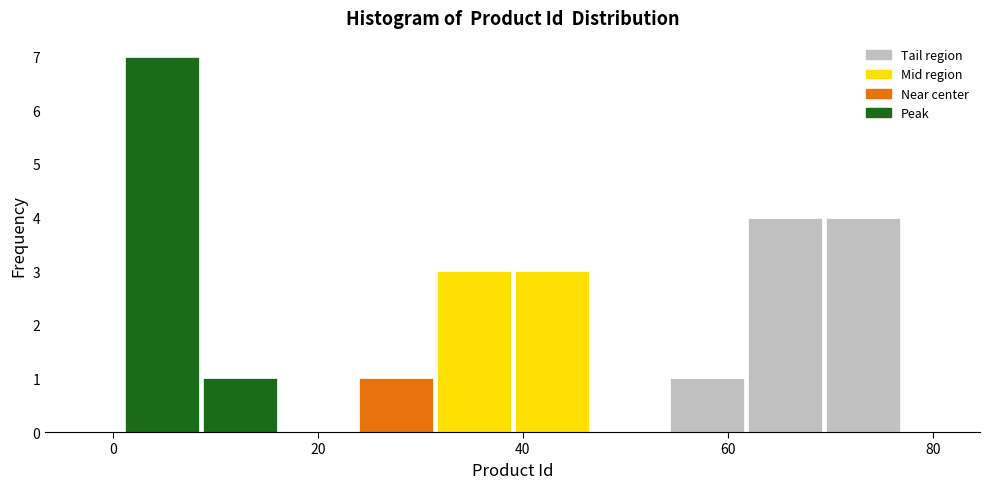

Read against the x-axis, roughly where is the centre of the tallest bar?

4